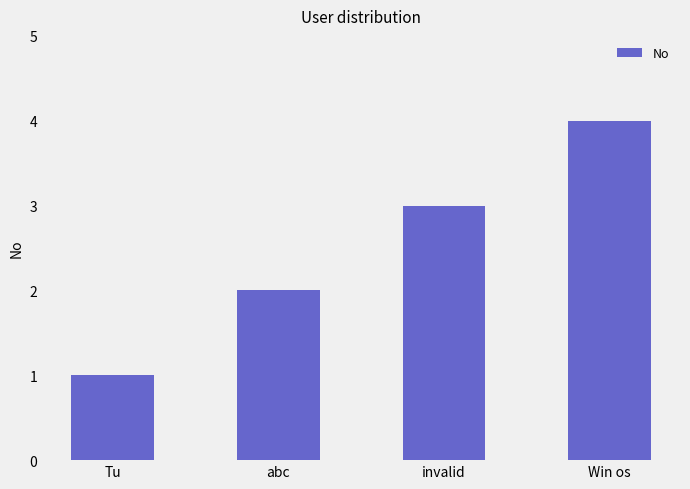

Reading right to left, transcribe all the data shown in this chart.

Win os=4	invalid=3	abc=2	Tu=1